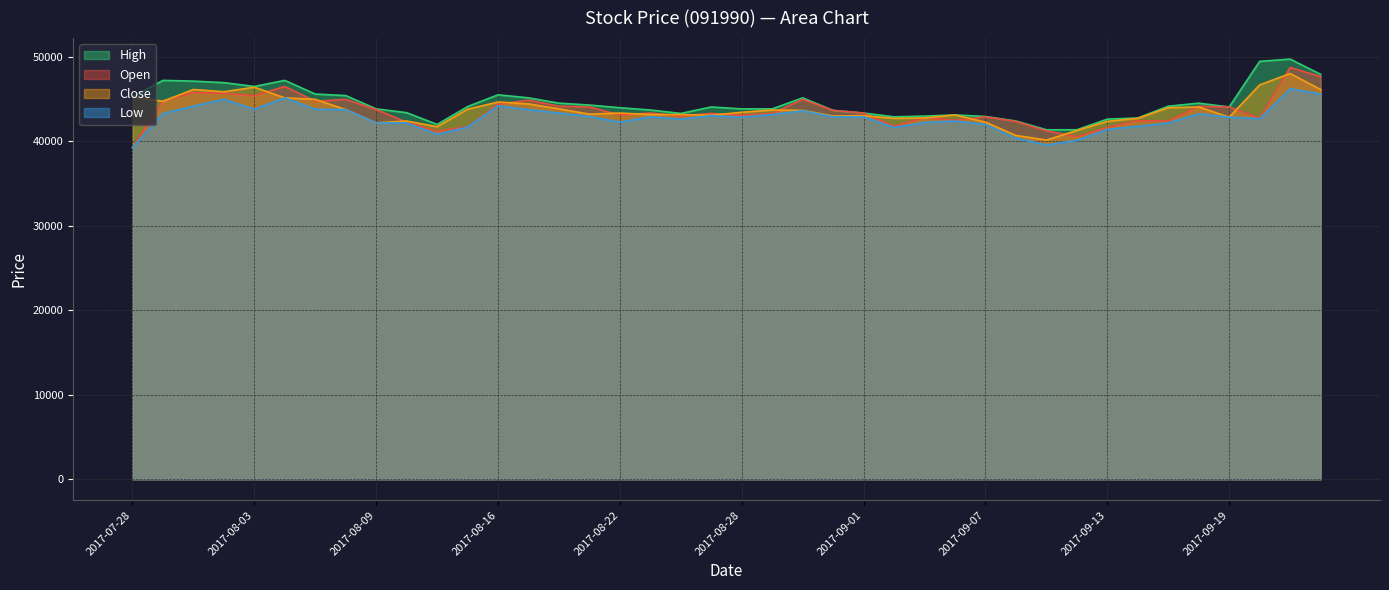

Which series has the largest total across all categories?

High